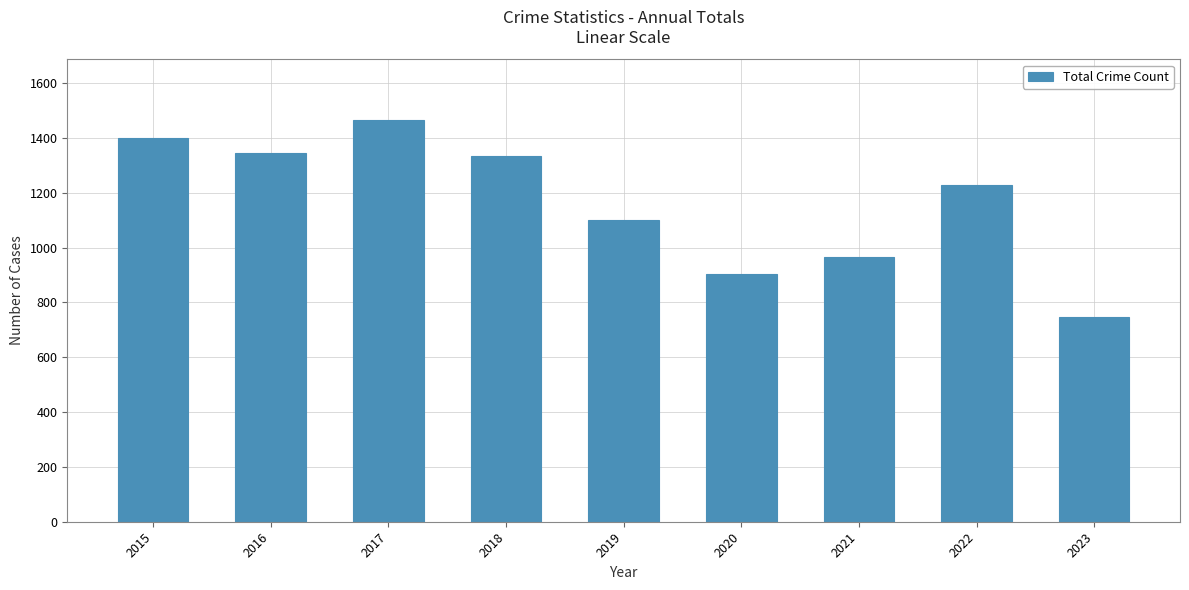

The value at 2019 is 1101. True or false?

True